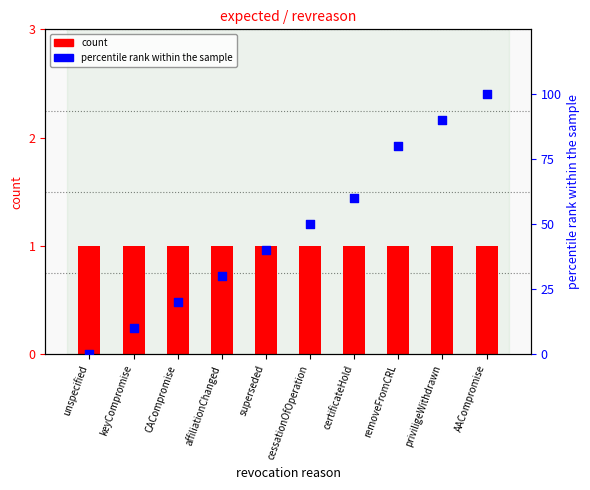

What is the total value across all series at removeFromCRL?

81